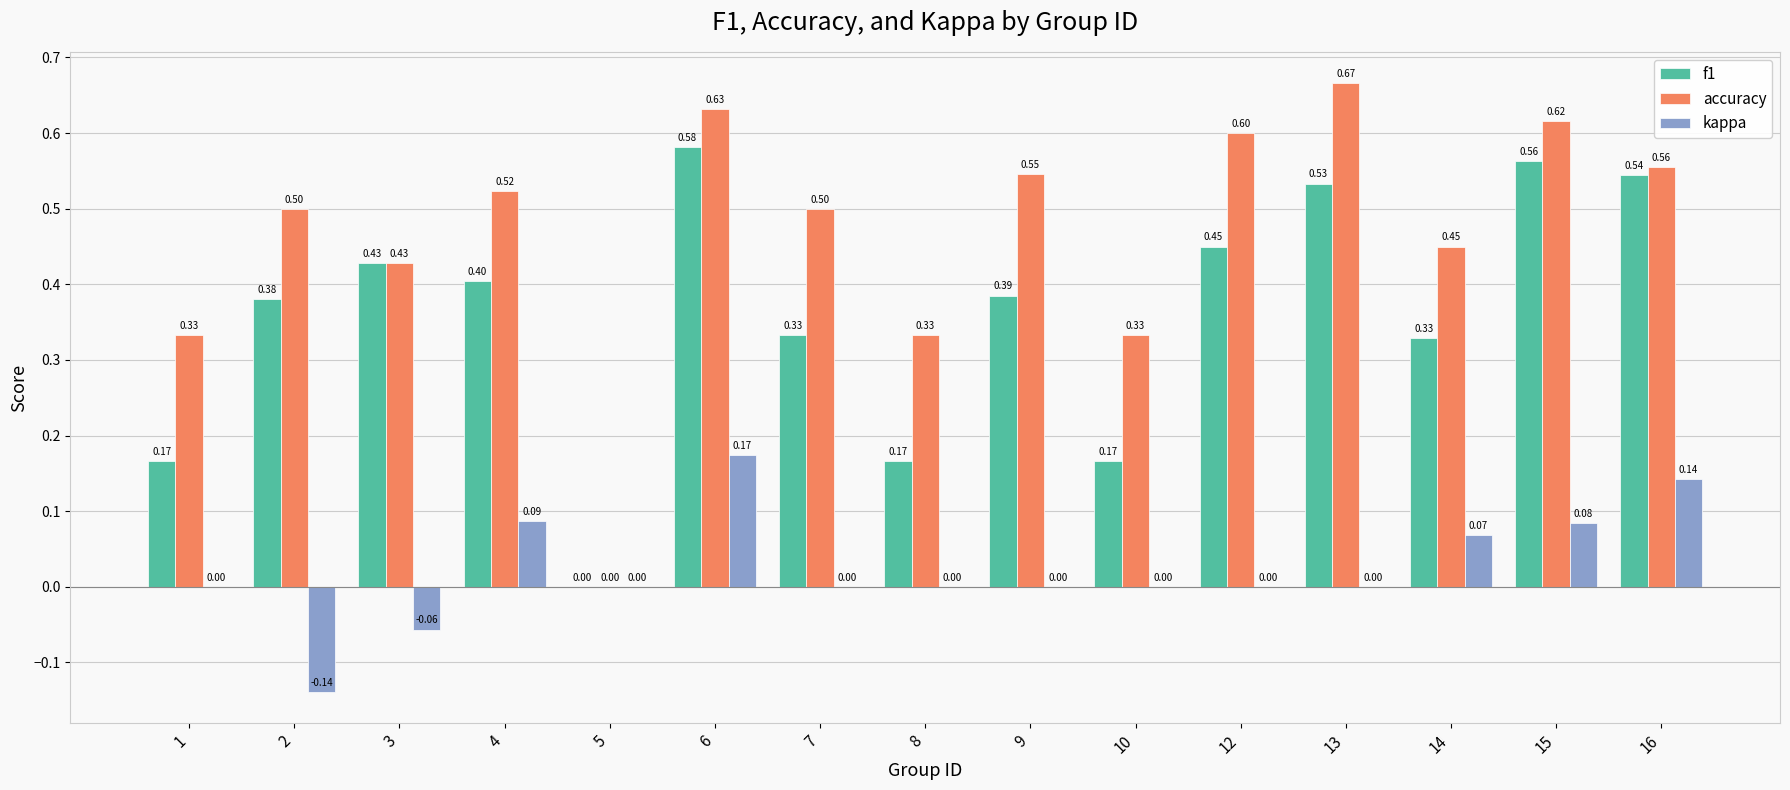

What are all the series names shown in the legend?

f1, accuracy, kappa